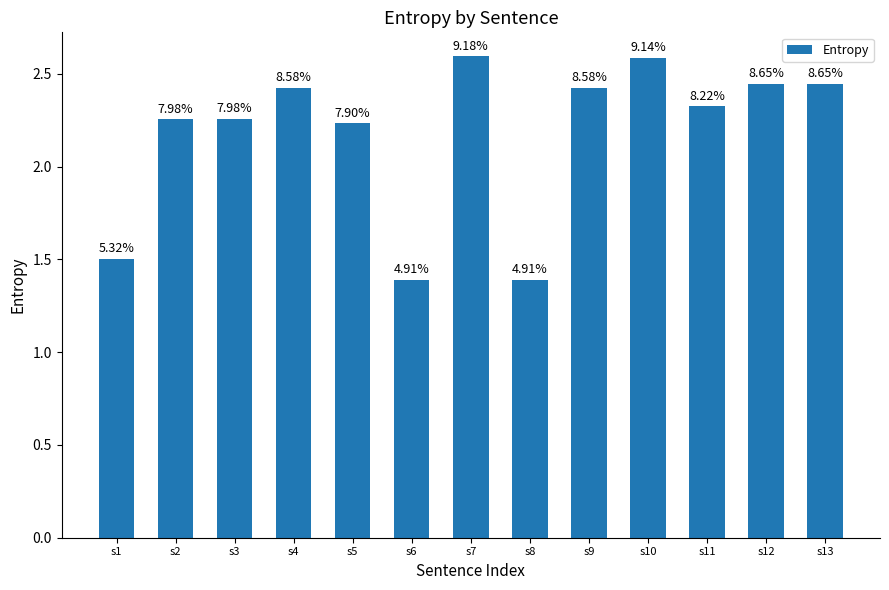

Which category has the lowest value across all series?

s6